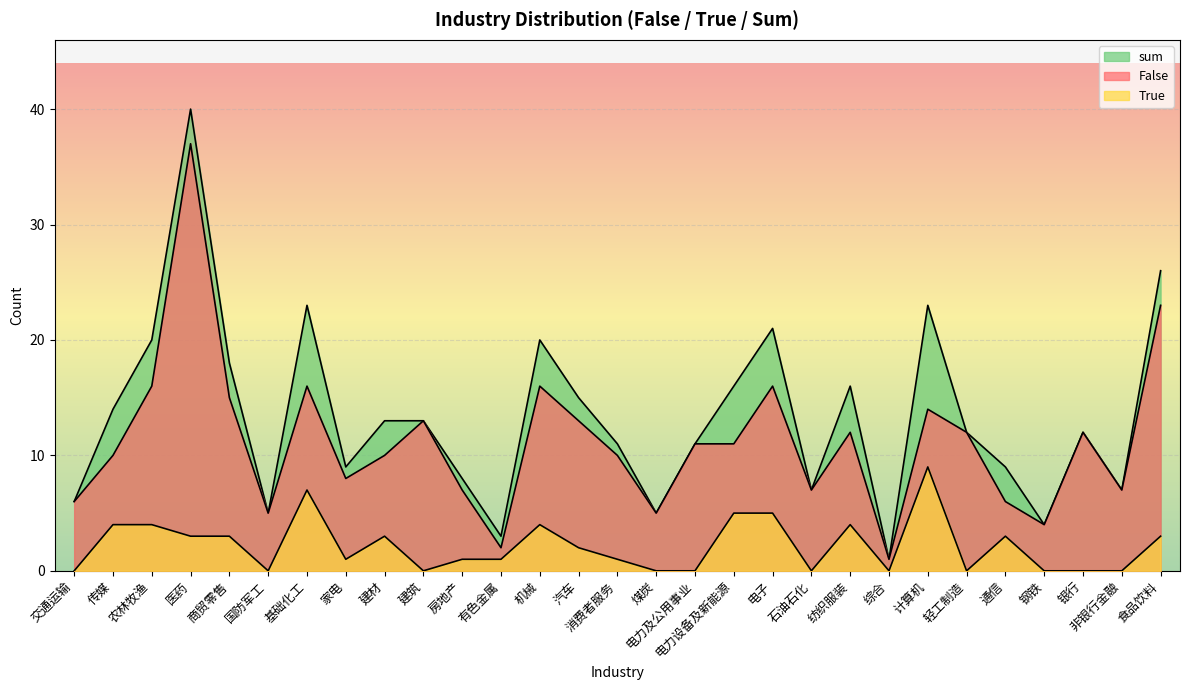

Is it true that False equals 16 at 银行?

False